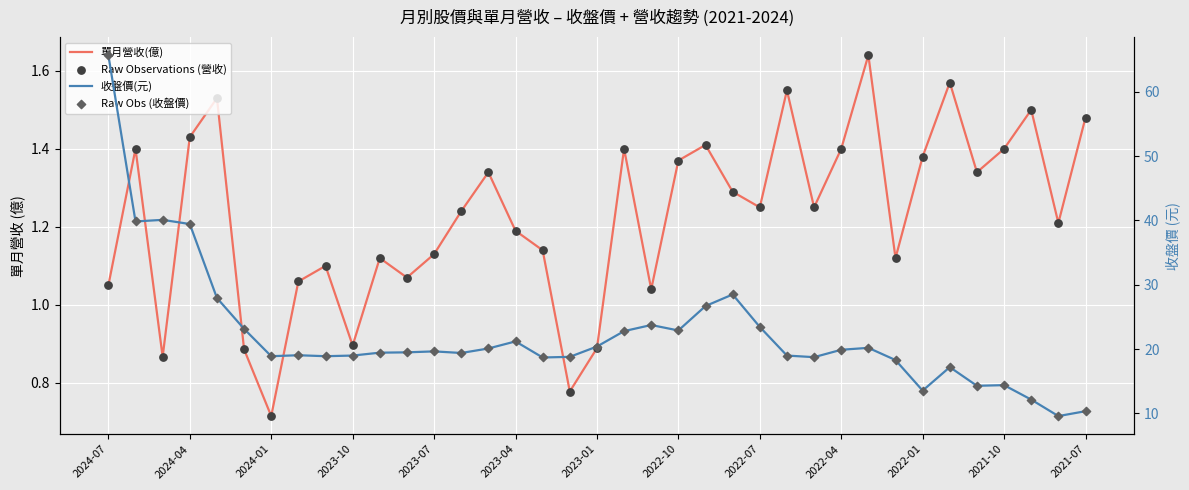

Which series has the largest total across all categories?

收盤價(元)